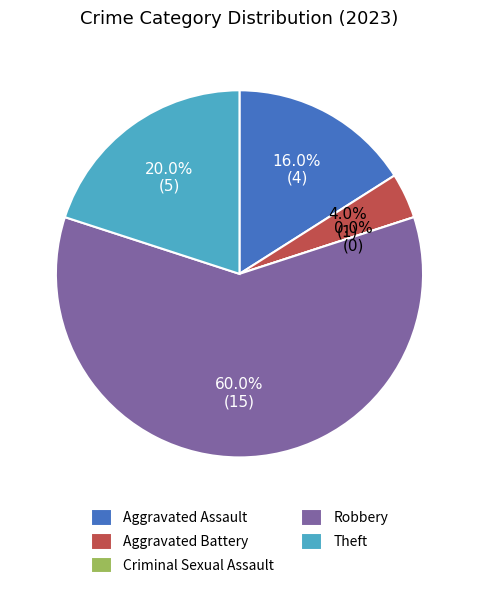

What is the change in value from Aggravated Assault to Criminal Sexual Assault?

-4